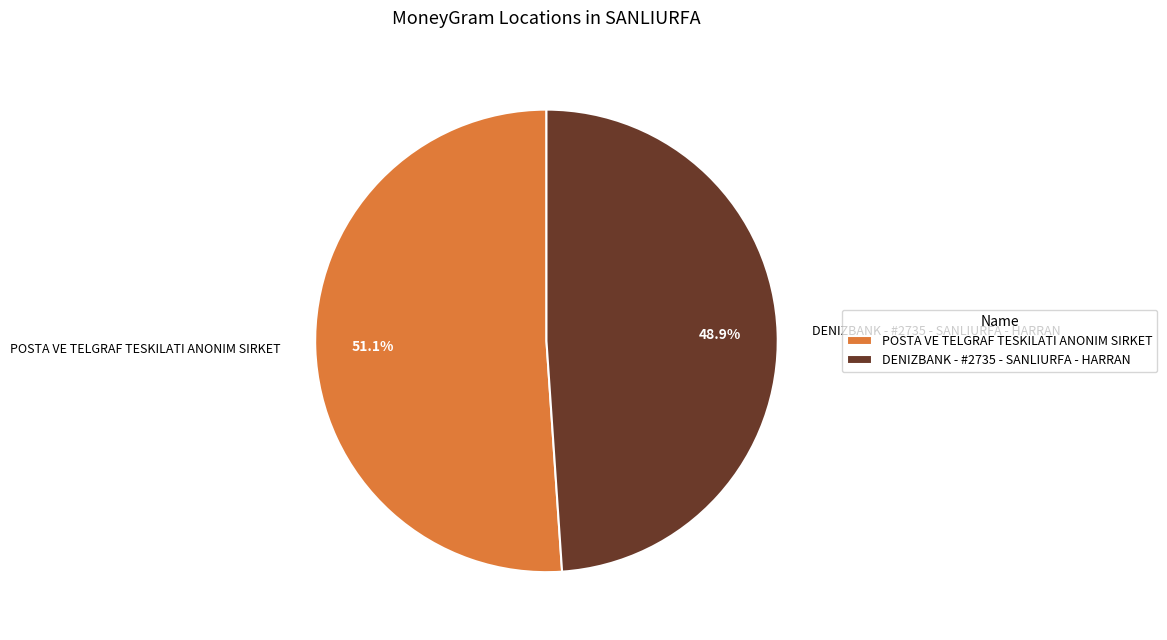

What is the smallest slice in the pie chart?

DENIZBANK - #2735 - SANLIURFA - HARRAN